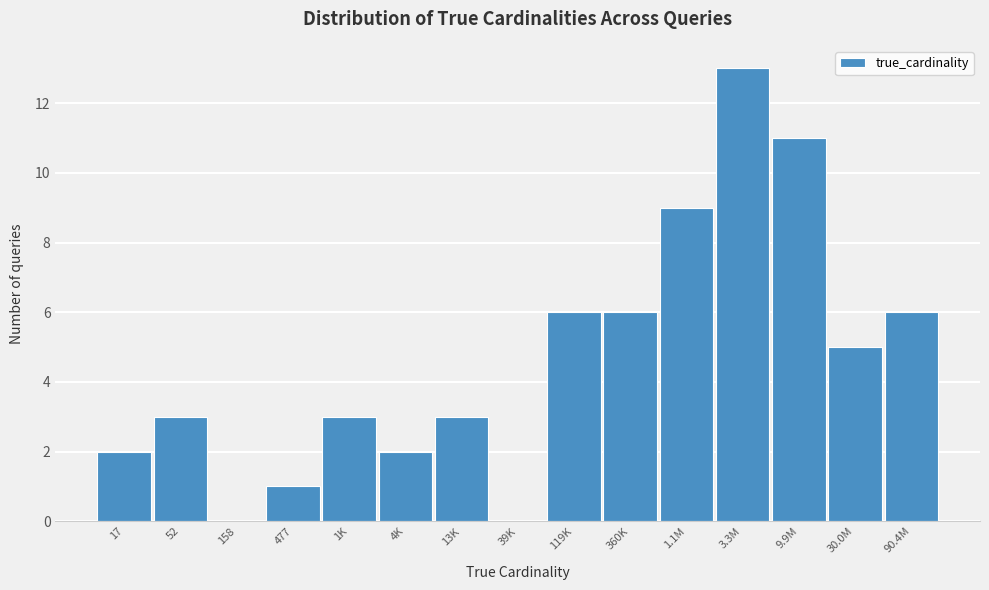

Reading left to right, extract all data points from this chart.

17=2	52=3	158=0	477=1	1K=3	4K=2	13K=3	39K=0	119K=6	360K=6	1.1M=9	3.3M=13	9.9M=11	30.0M=5	90.4M=6